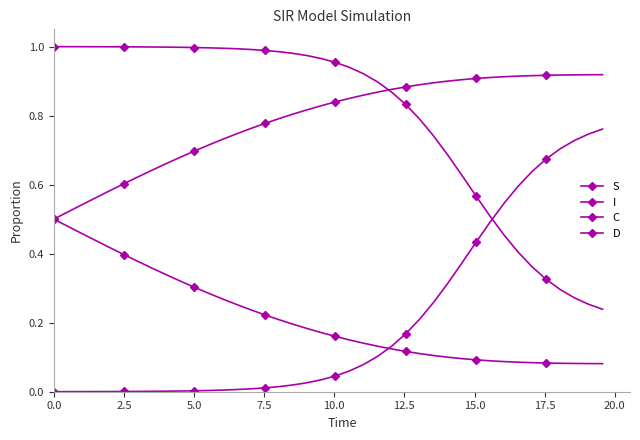

Does the chart have visible grid lines?

No